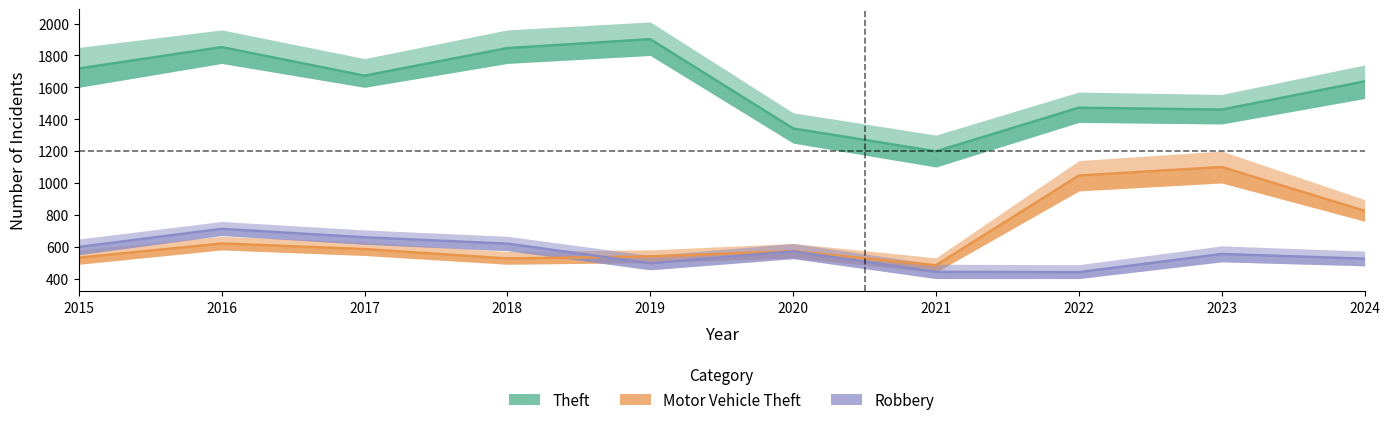

At which category does Motor Vehicle Theft reach its first local valley?

2018